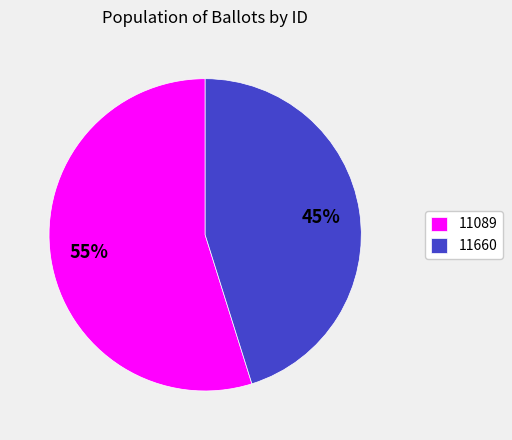

How many slices are in this pie chart?

2